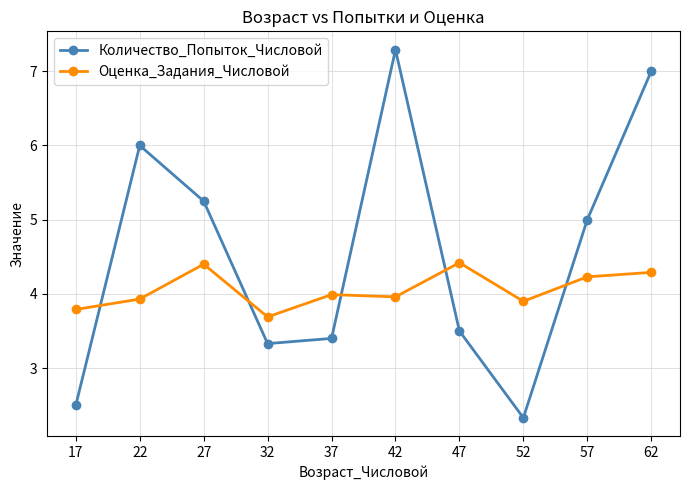

How many times do Количество_Попыток_Числовой and Оценка_Задания_Числовой cross each other?

5